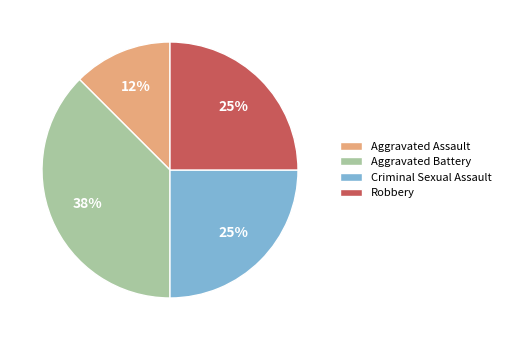

What is the ratio of the value at Robbery to the value at Criminal Sexual Assault?

1.0